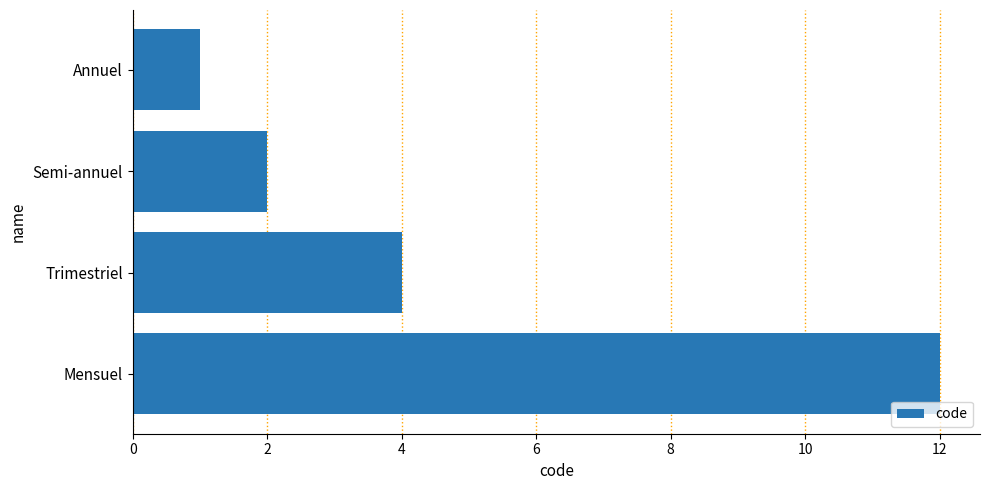

Reading top to bottom, list all the values displayed in this chart.

1	2	4	12